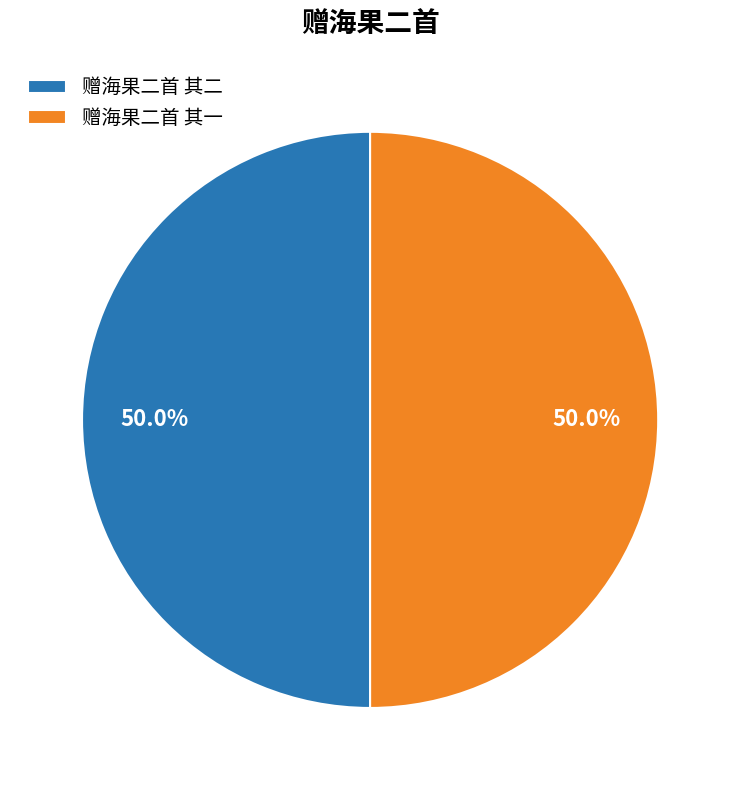

How many slices are in this pie chart?

2